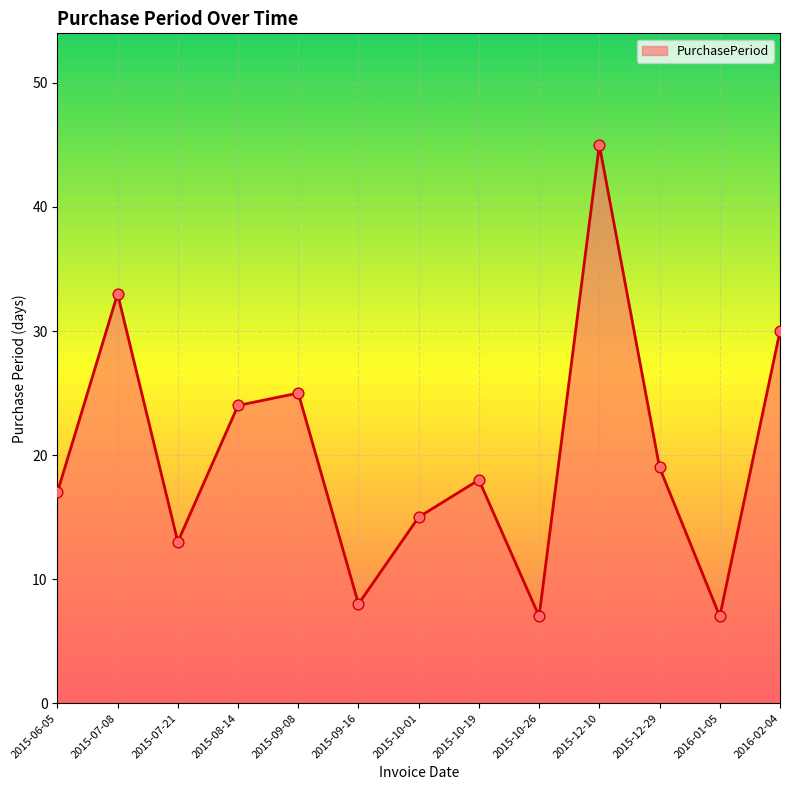

What is the change in value from 2015-07-08 to 2015-08-14?

-9